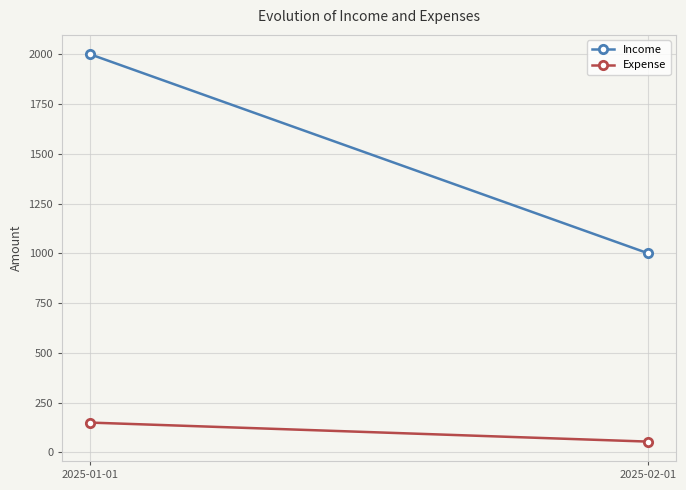

At which category does the chart reach its peak across all series?

2025-01-01